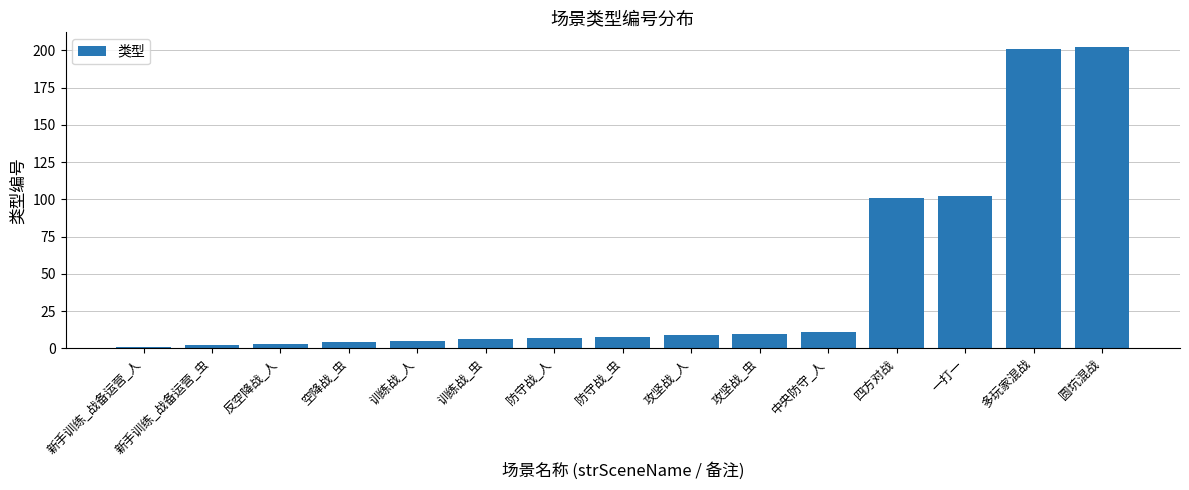

What position from the right is 防守战_人?

9